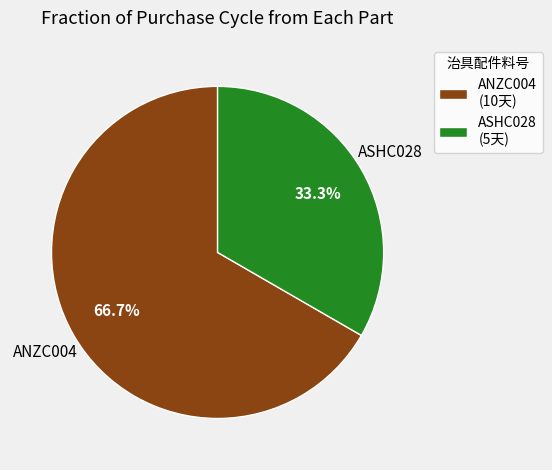

True or false: ASHC028 accounts for 33% of the total.

True